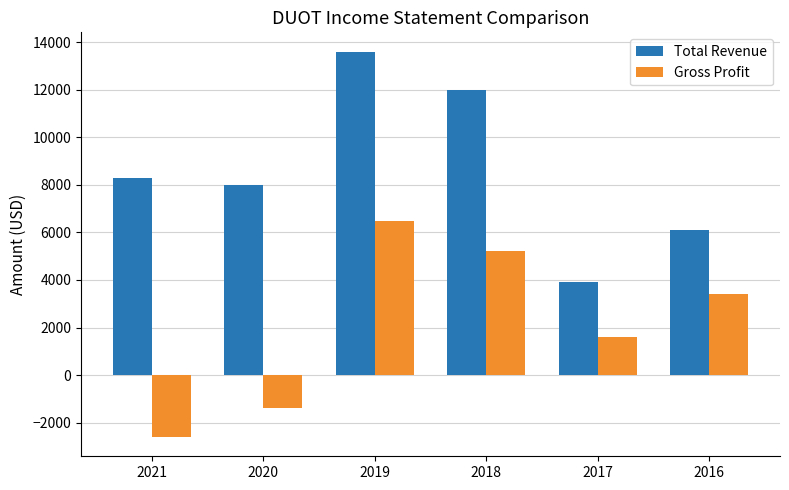

Which category has the highest value in the Gross Profit series?

2019